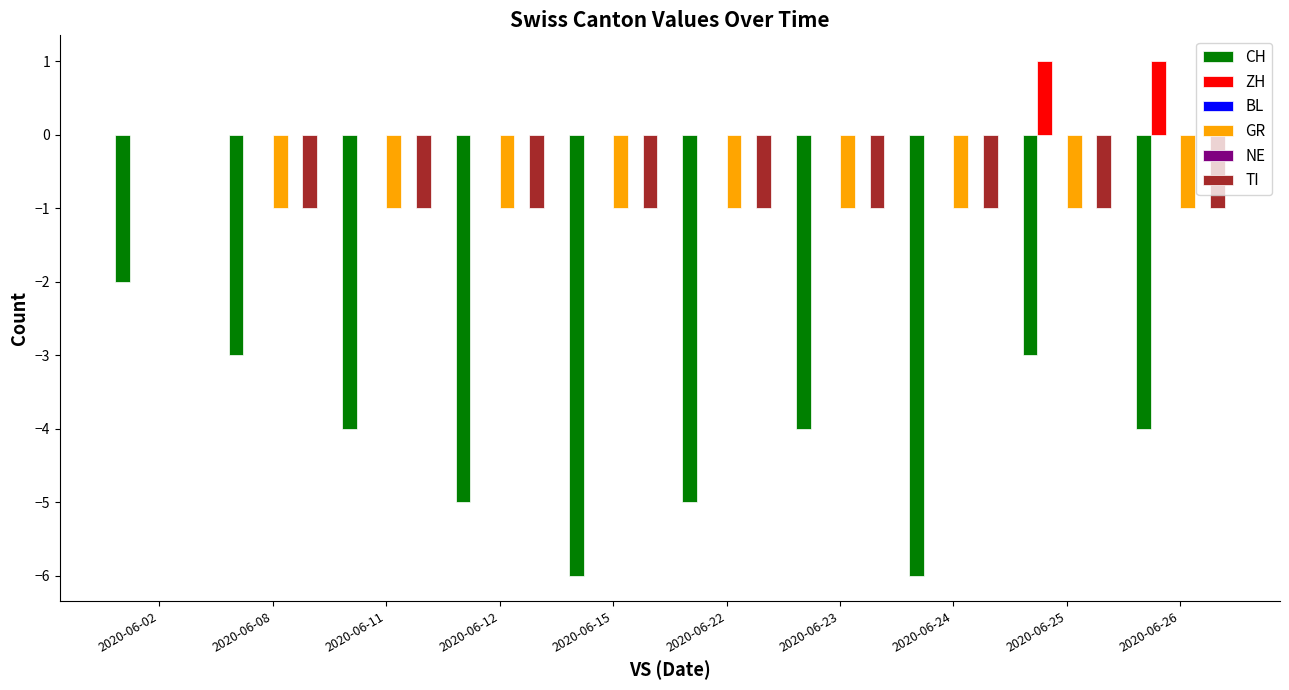

Which series has the largest total across all categories?

ZH